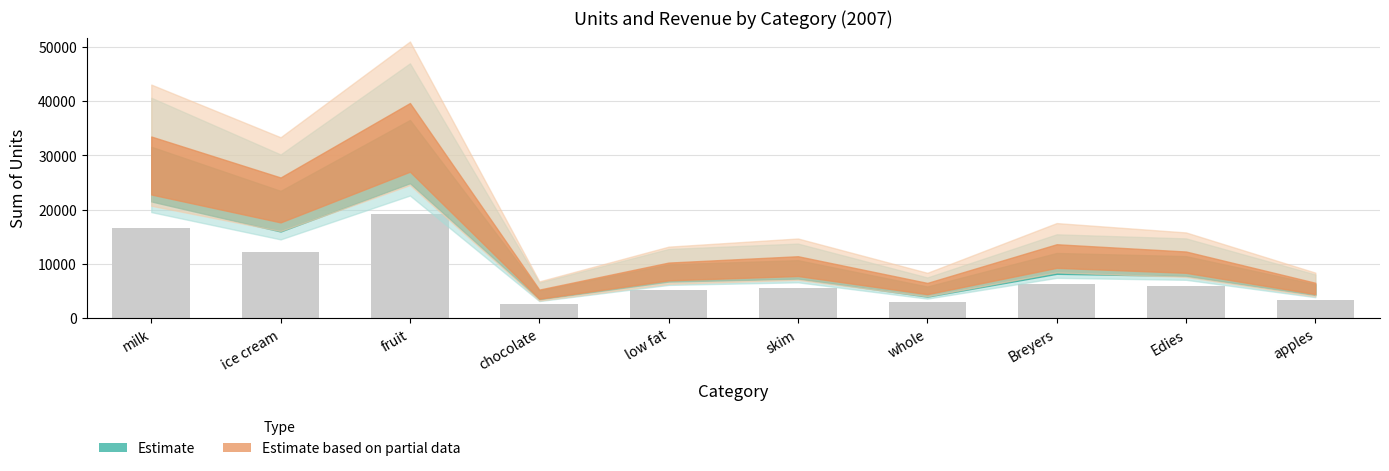

What is the sum of all values?

80047.6